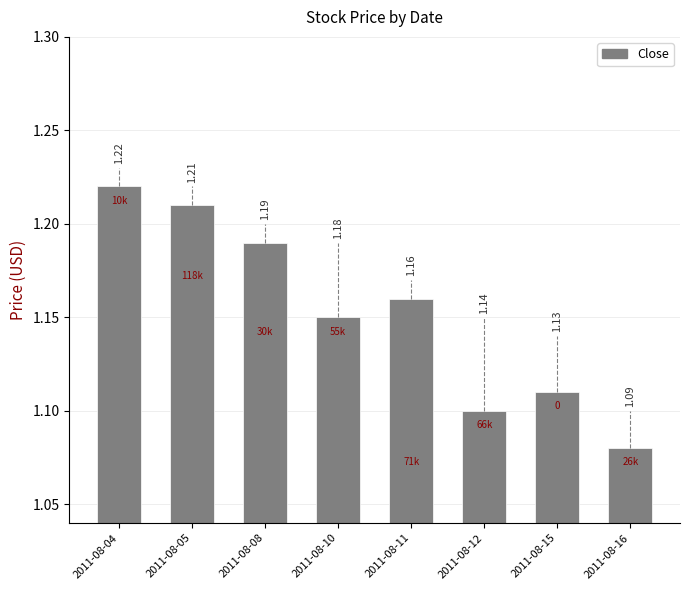

How many values are between 1 and 2?

8